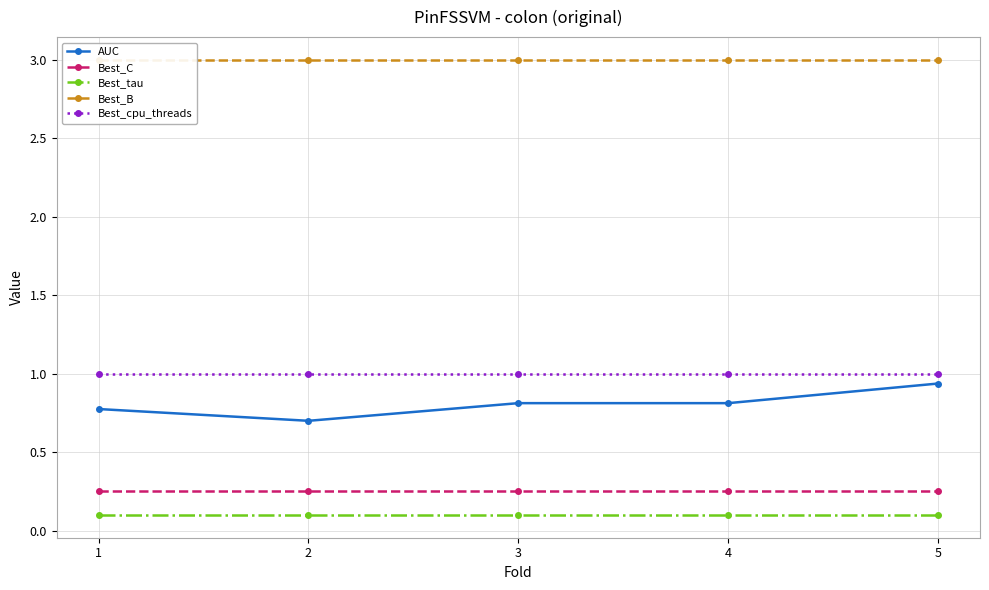

The AUC series shows 0.3 at 4. True or false?

False